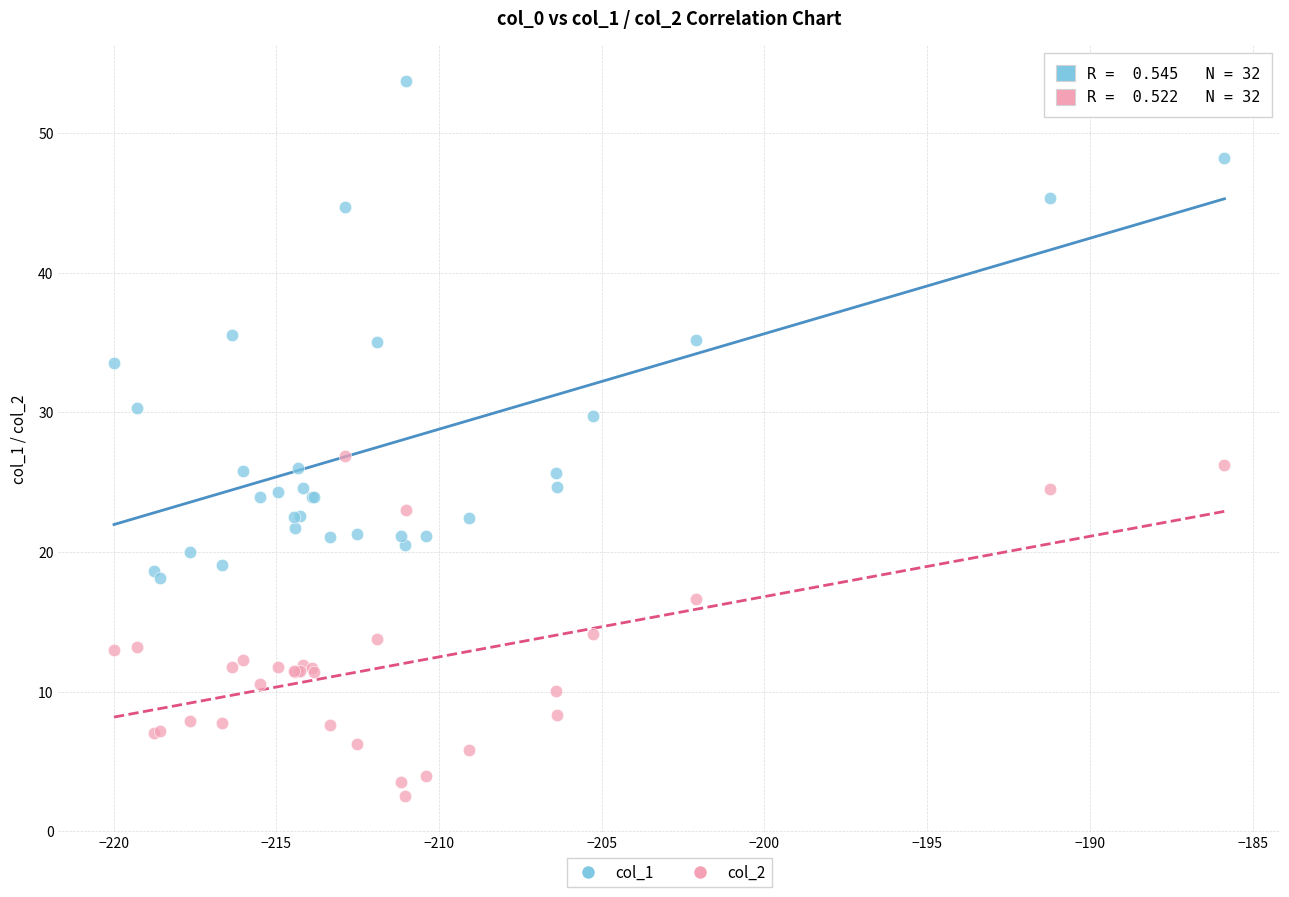

Across all series, what Y value is closest to 28?

26.9